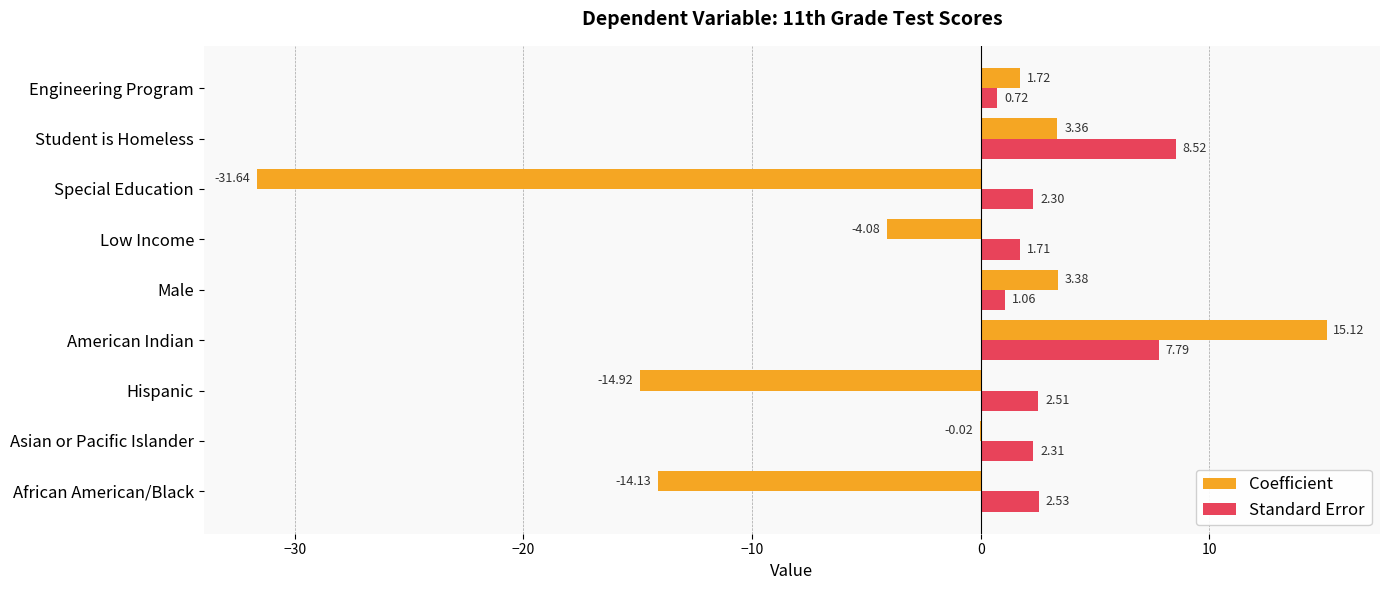

At which label is Coefficient closest to -8?

Low Income